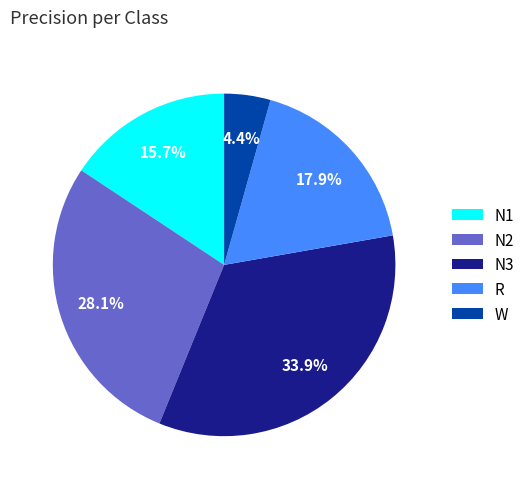

The N1 slice represents 26% of the pie. True or false?

False